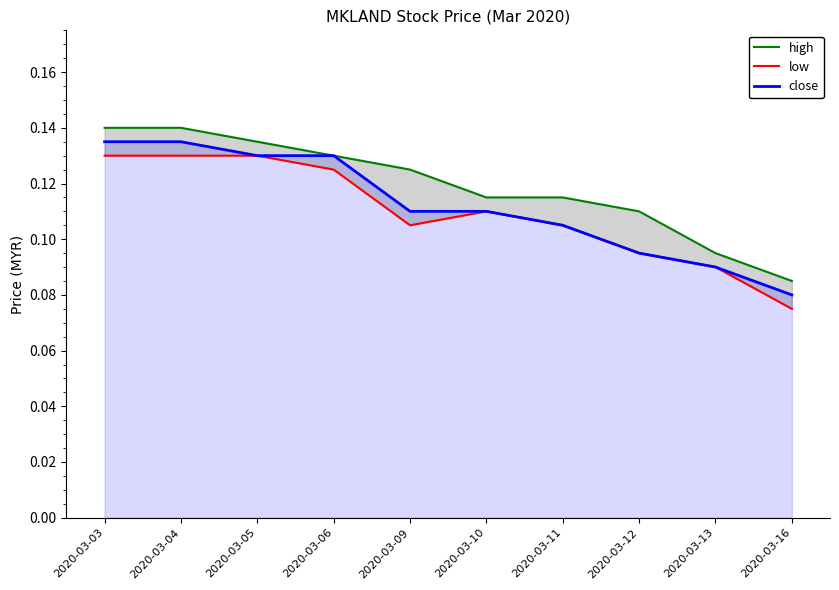

Reading left to right, extract all data points from this chart.

high: 0.1	0.1	0.1	0.1	0.1	0.1	0.1	0.1	0.1	0.1
low: 0.1	0.1	0.1	0.1	0.1	0.1	0.1	0.1	0.1	0.1
close: 0.1	0.1	0.1	0.1	0.1	0.1	0.1	0.1	0.1	0.1